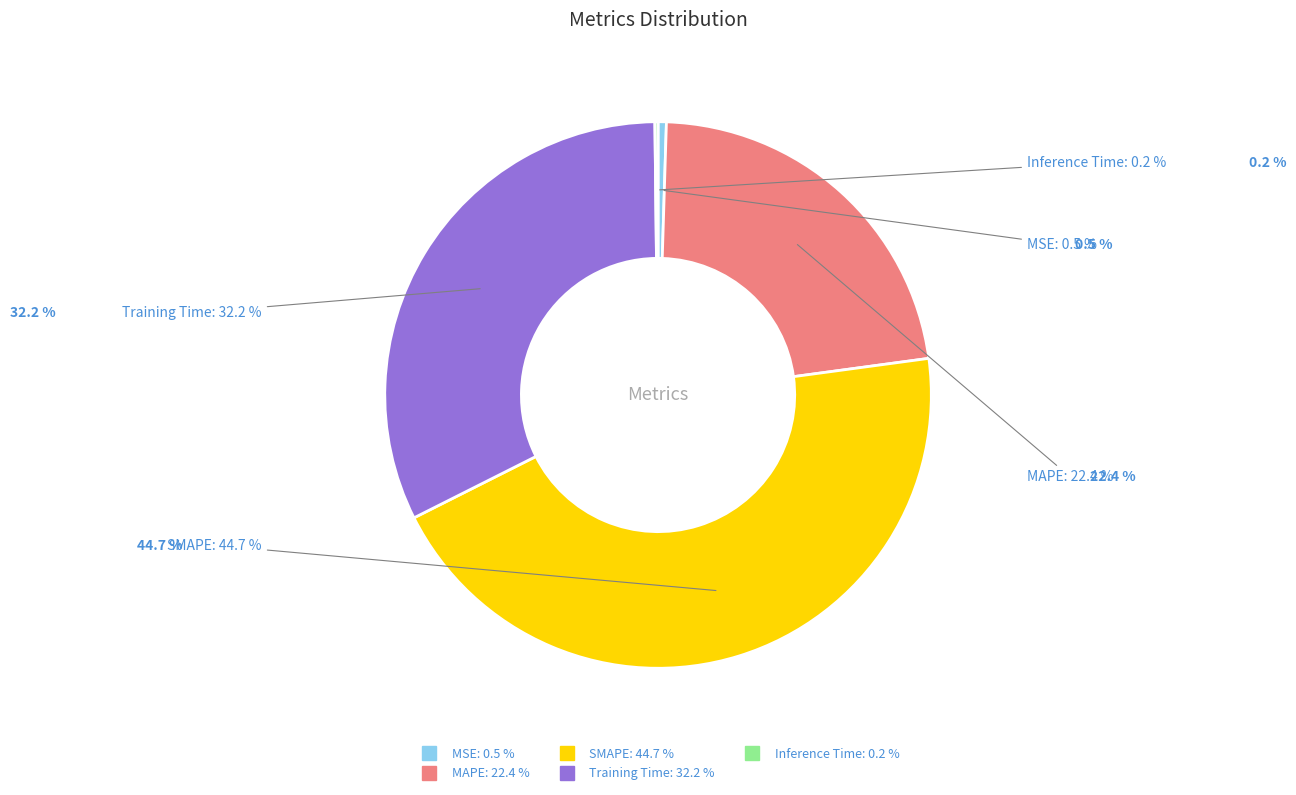

Which category has the biggest portion of the pie?

SMAPE